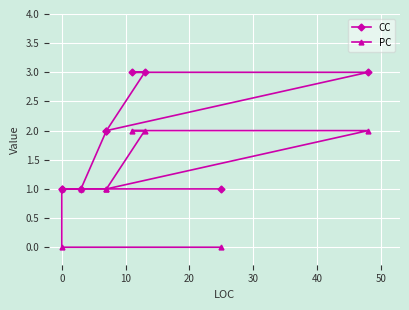

True or false: PC and CC cross at least once.

False